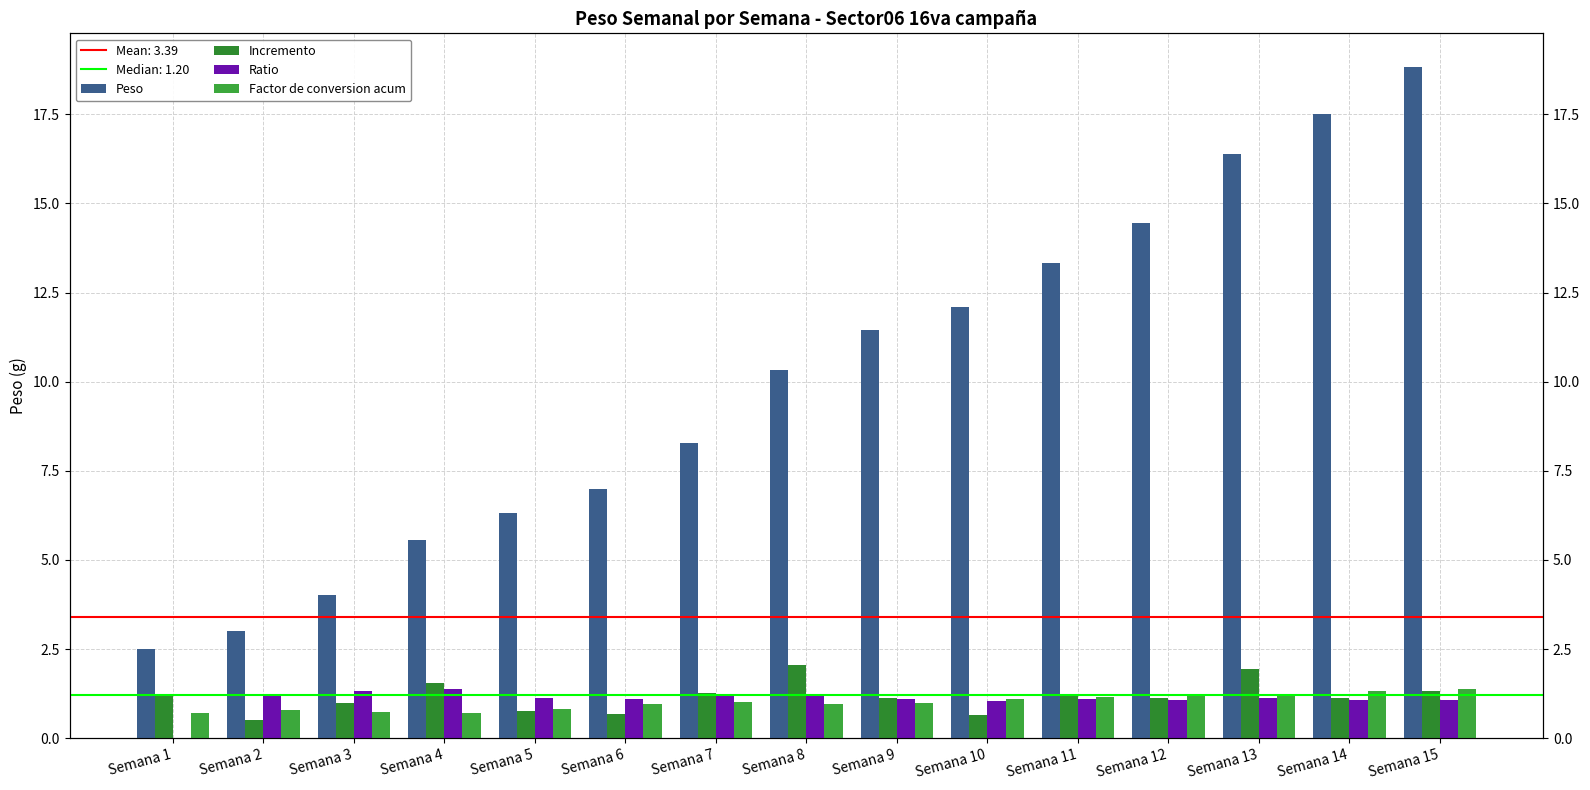

At which label is Factor de conversion acum closest to 1?

Semana 7